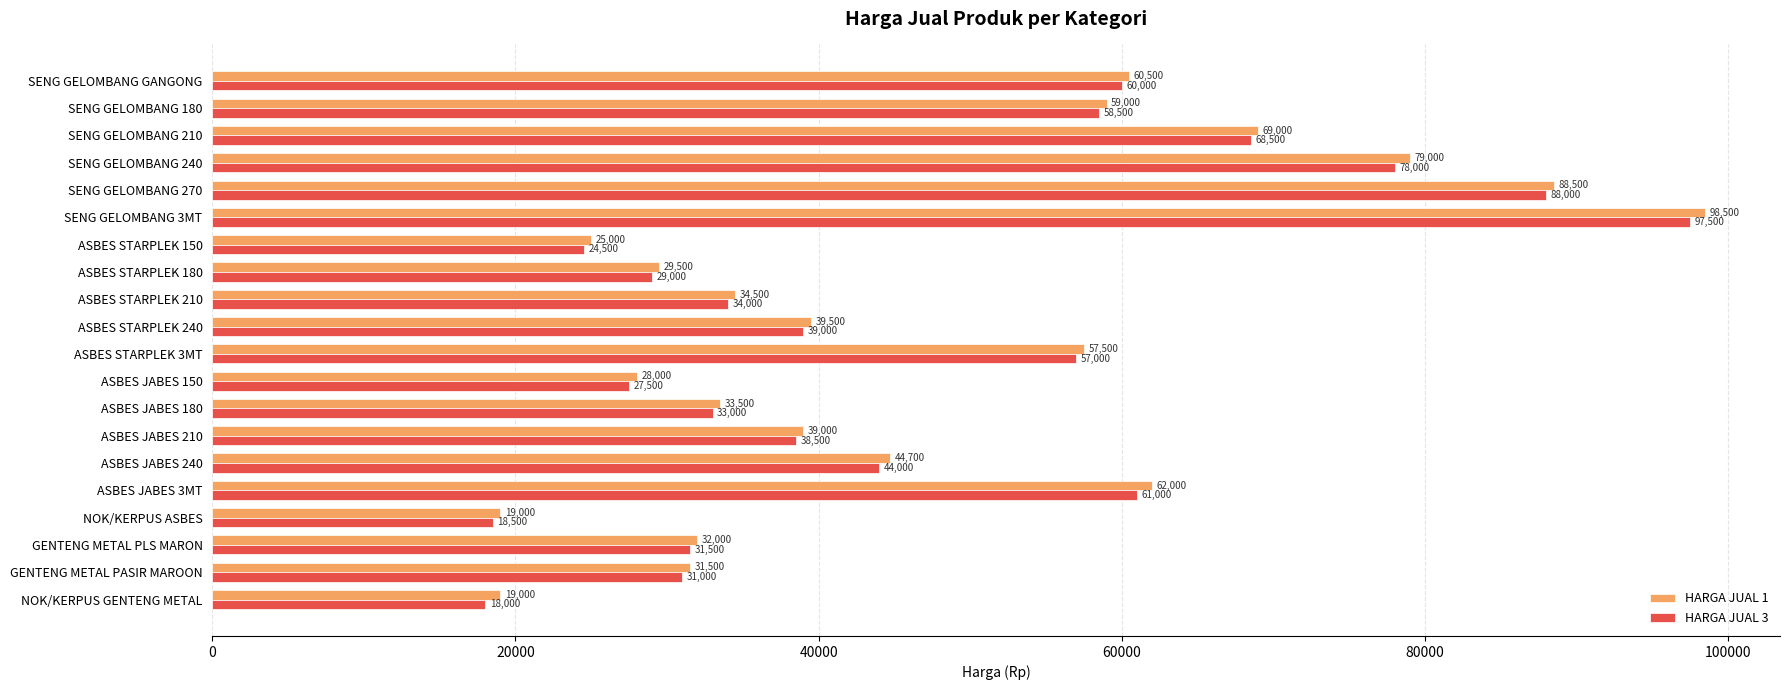

What is the difference between the highest and lowest values at SENG GELOMBANG GANGONG?

500